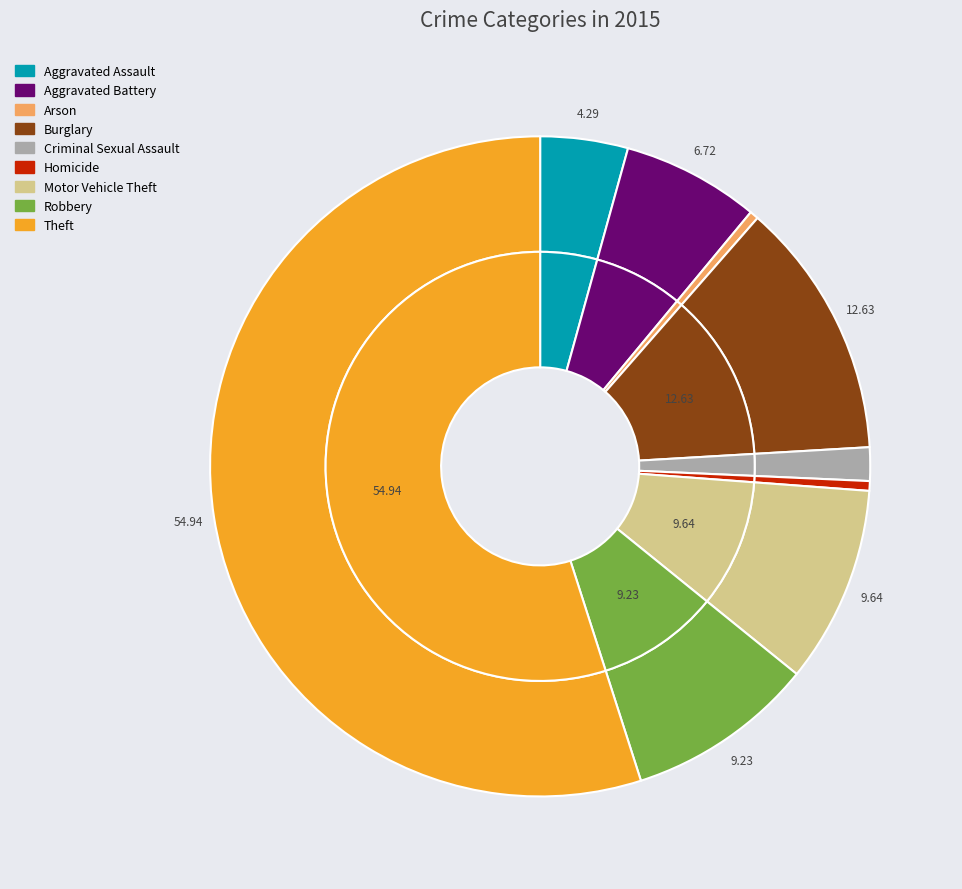

What percentage is the Robbery slice, to the nearest percent?

9%